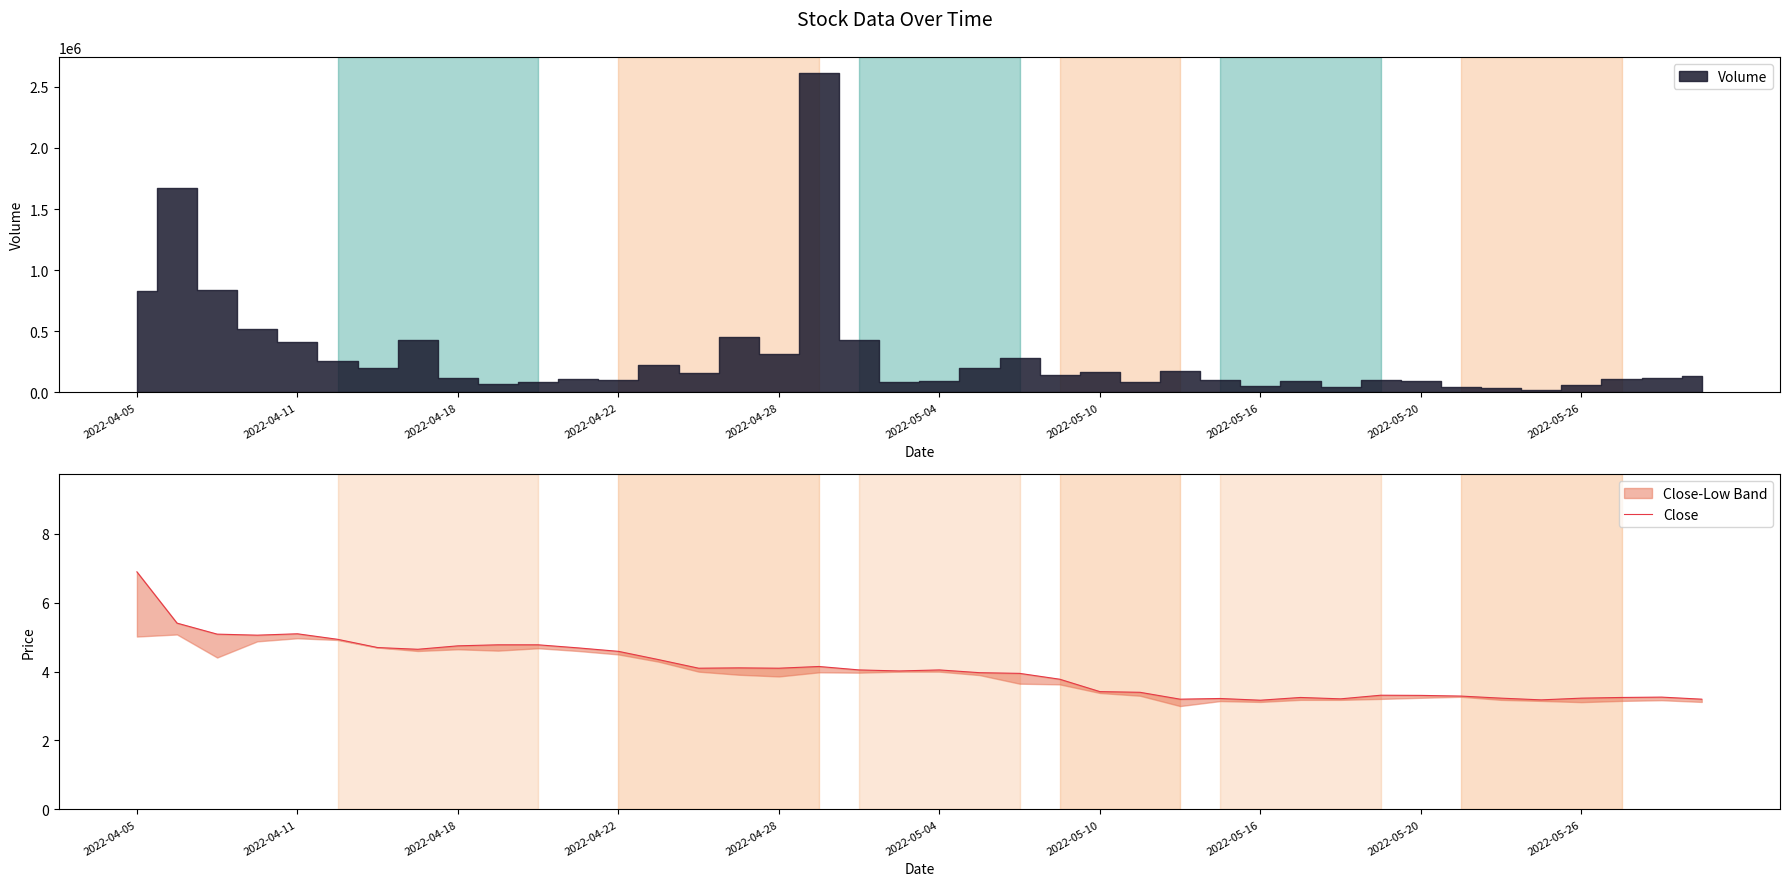

Is this an area chart (filled region under the line)?

No